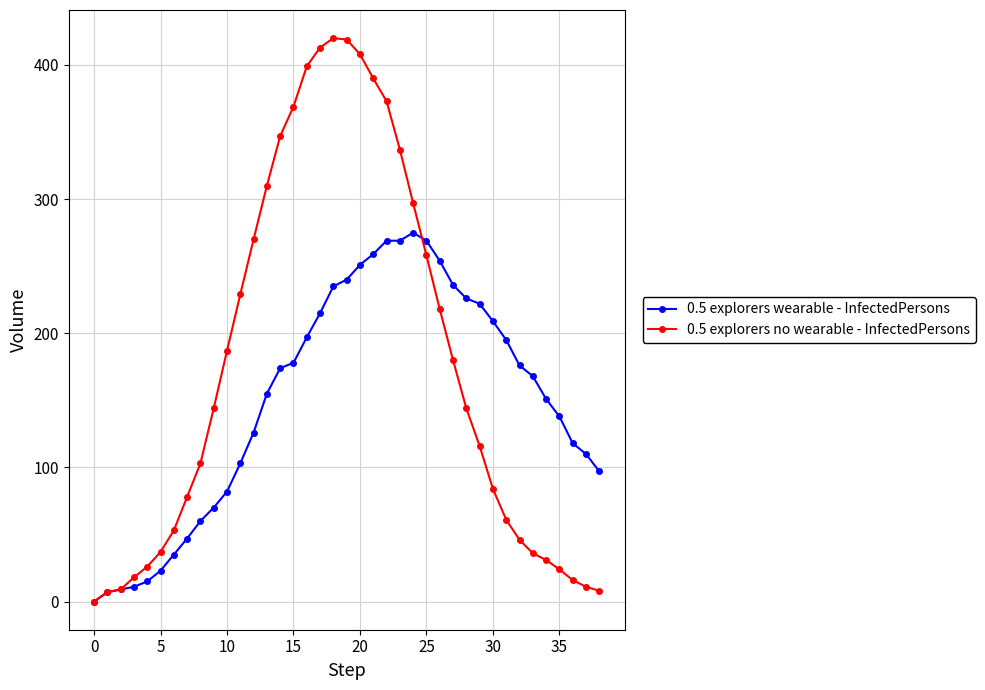

Rank the series by their average value, from lowest to highest.

0.5 explorers wearable - InfectedPersons, 0.5 explorers no wearable - InfectedPersons